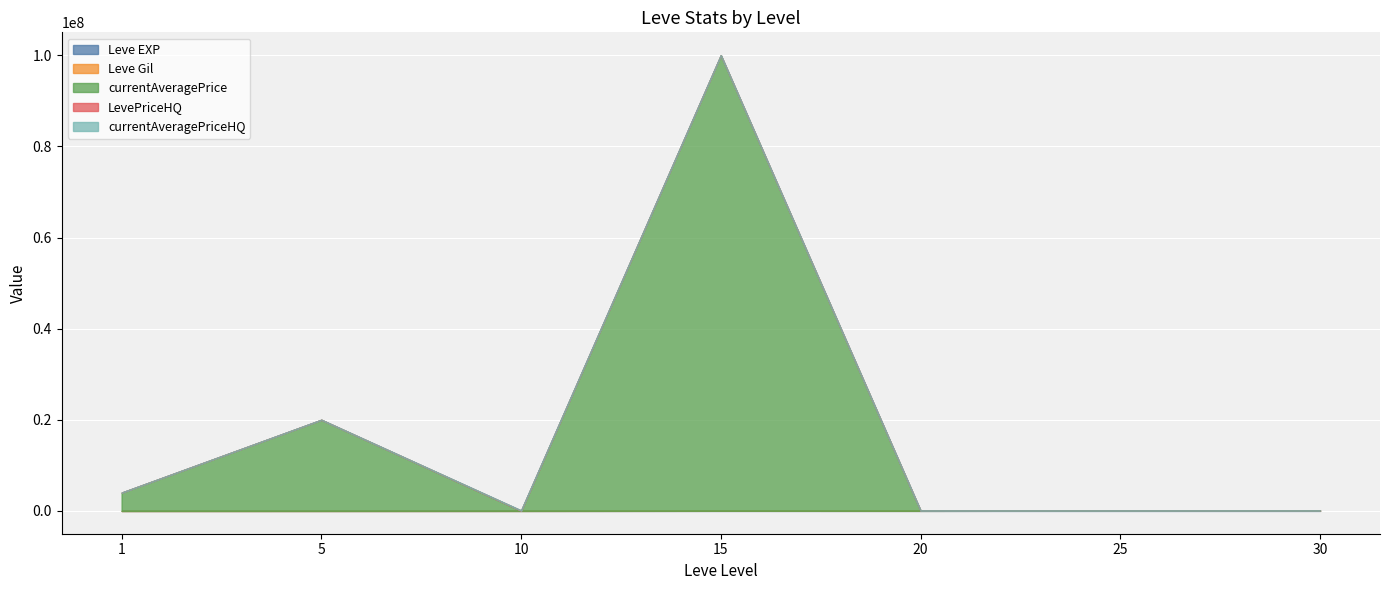

Reading left to right, what are all the values shown in this chart?

Leve EXP: 630	3600	9990	24790	21600	36390	67730
Leve Gil: 113	139	293	529	292	485	532
currentAveragePrice: 4016117	20002308	40000	100004200	41000	24995	20000
LevePriceHQ: 0	3780	40000	6298	8650	19000	14996
currentAveragePriceHQ: 0	3780	40000	5533	5000	19000	14996